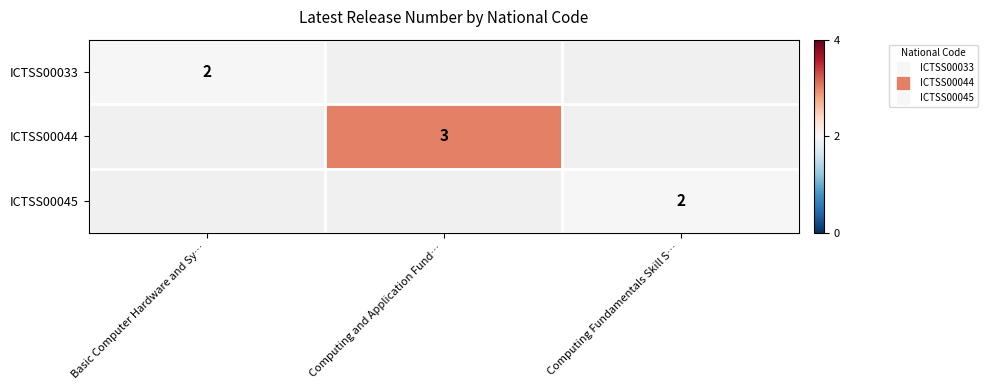

Count the number of data series in this chart.

3